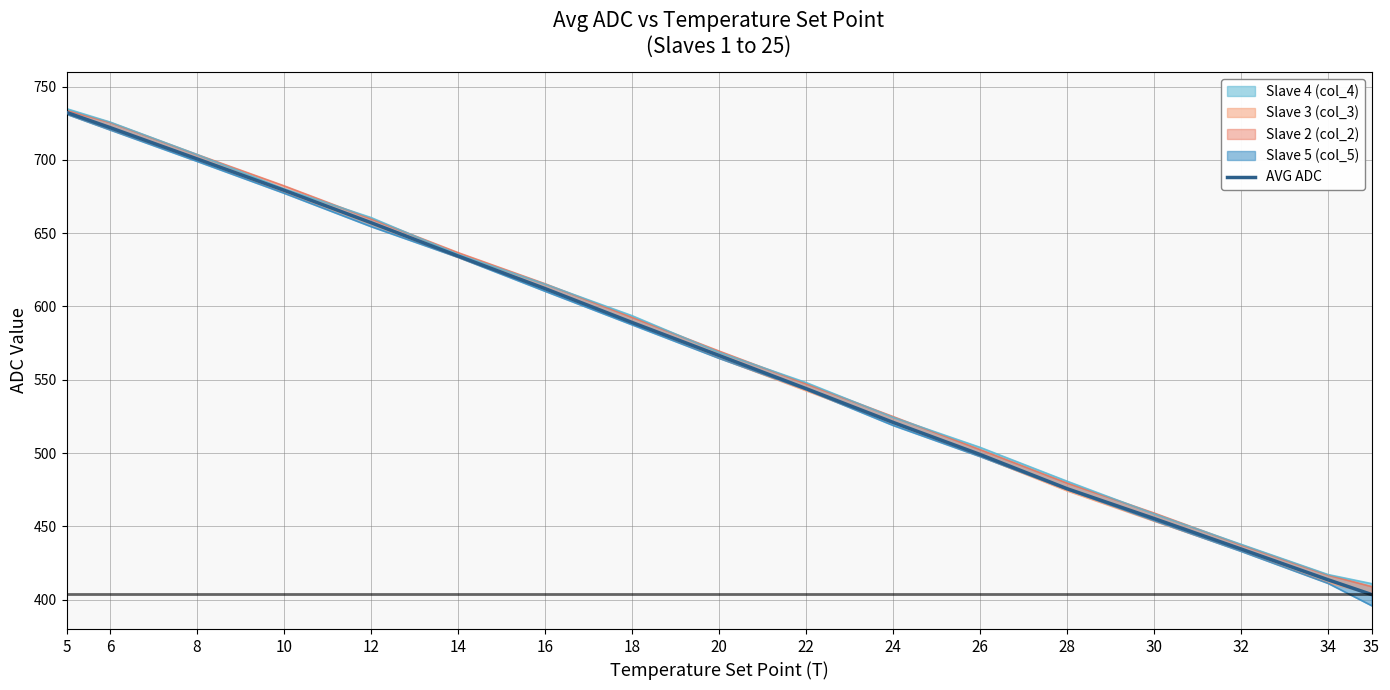

Reading left to right, list all the values displayed in this chart.

732.3	722.0	700.6	679.2	657.1	634.4	612.2	589.1	566.6	544.0	521.0	499.1	475.7	455.4	434.6	413.6	403.6